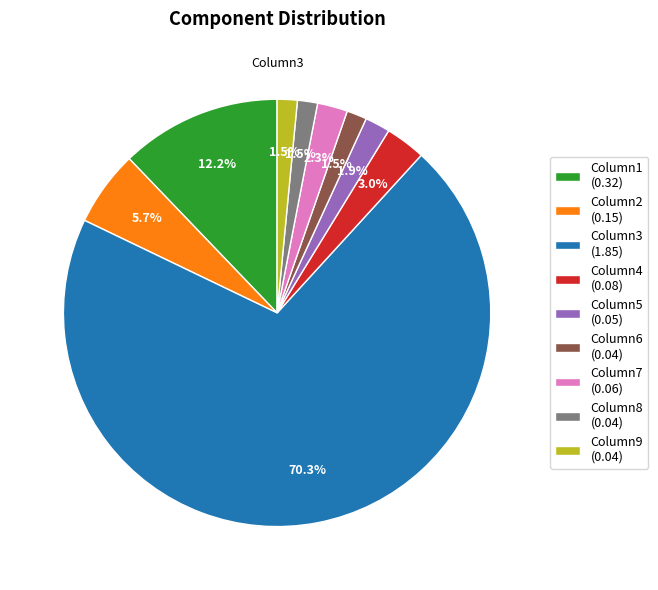

Is the sum of Column6 and Column2 greater than half?

No